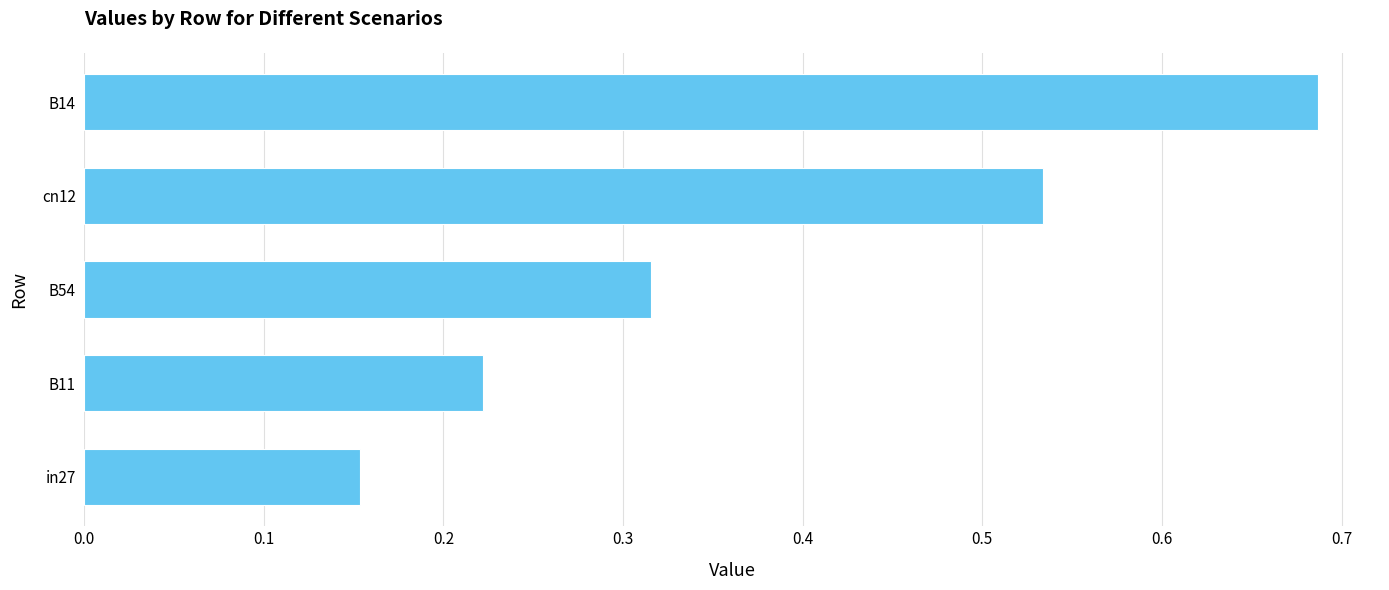

Which category has the lowest value across all series?

in27